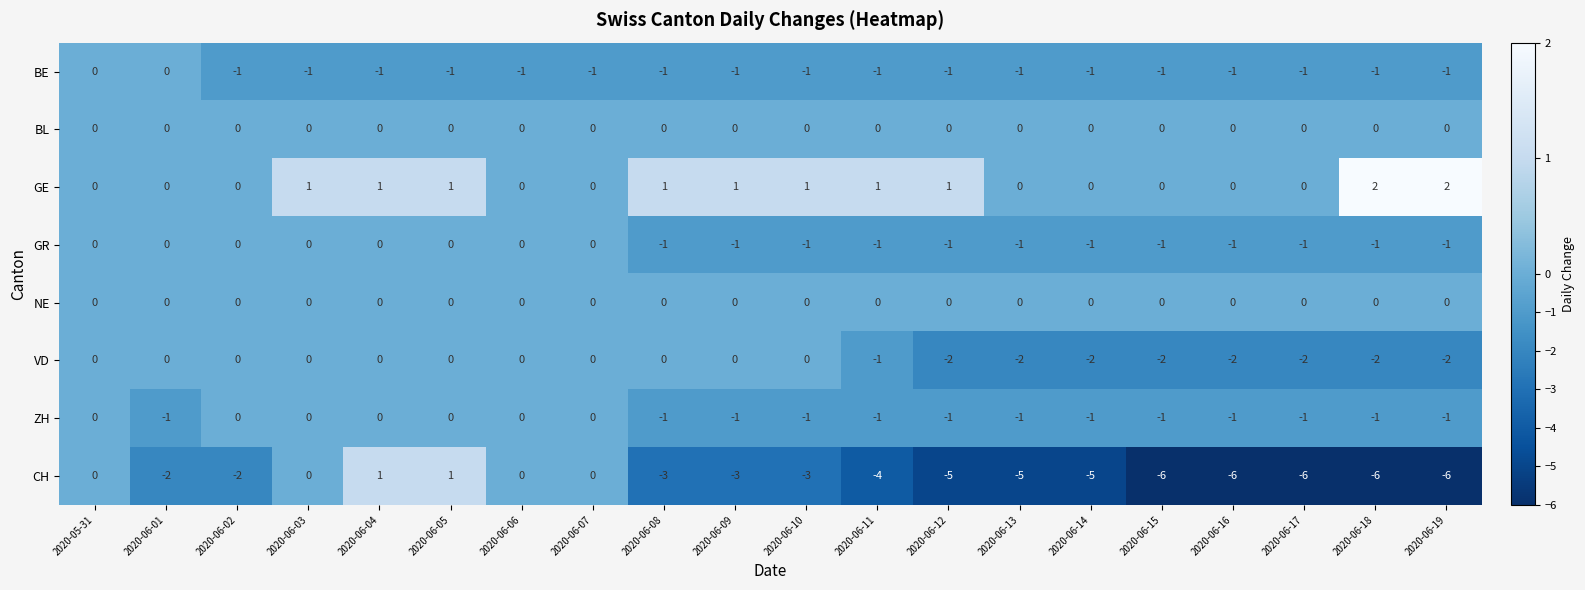

Is it true that ZH equals -1 at 2020-06-11?

True